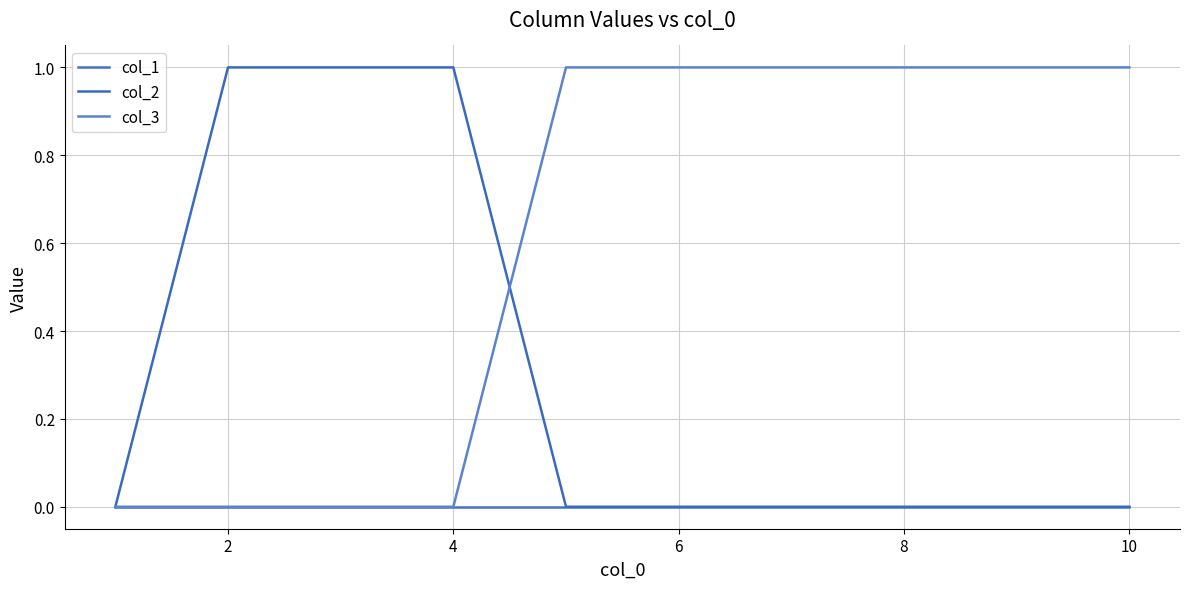

Does the chart have visible grid lines?

Yes